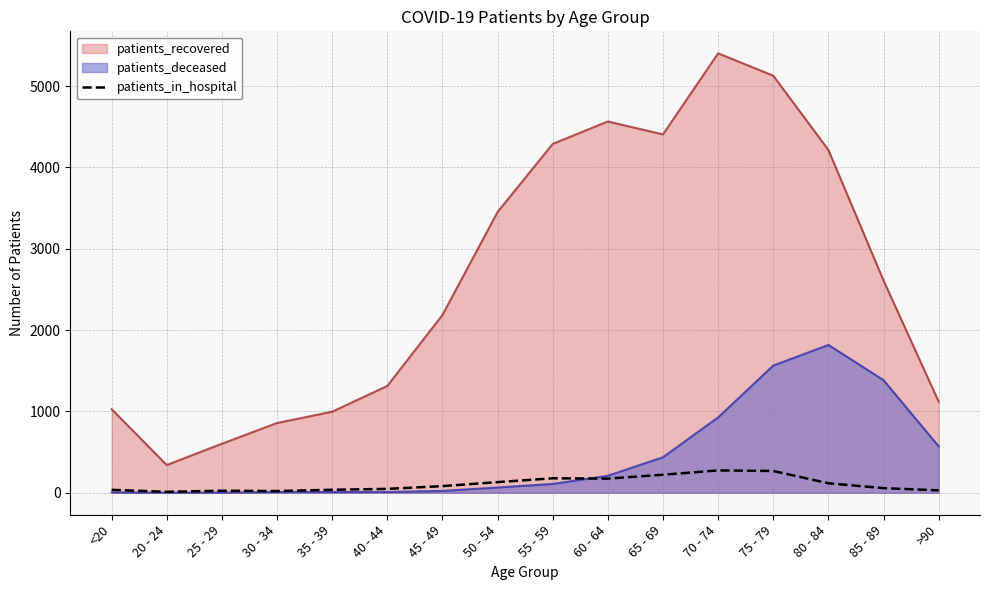

What is the smallest value displayed?

1